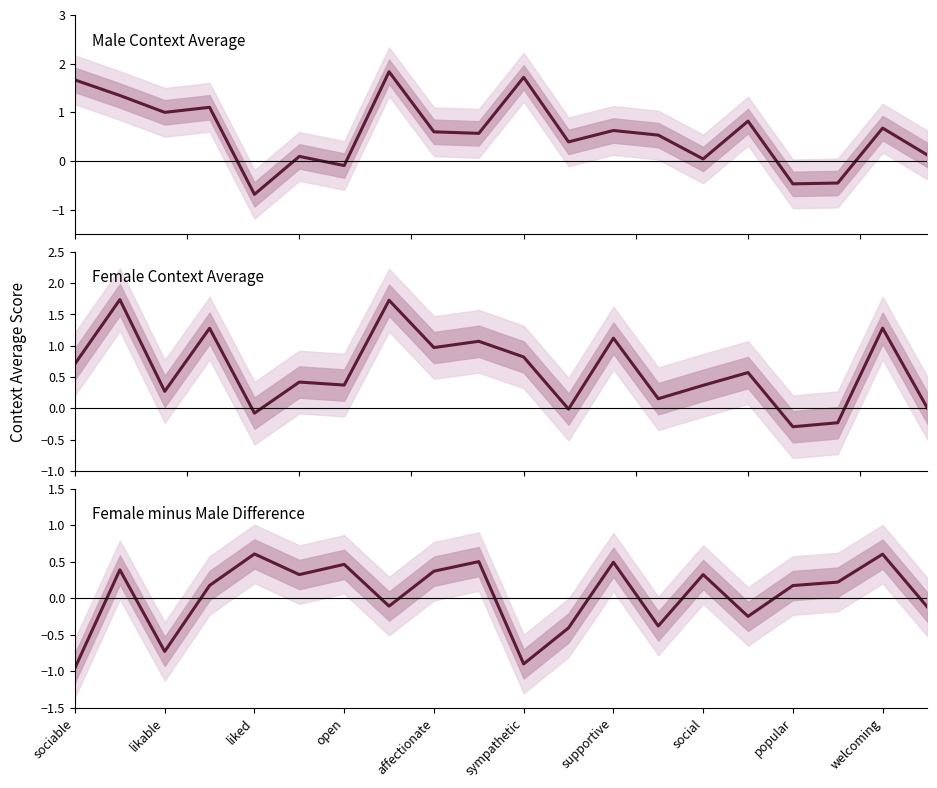

Reading left to right, transcribe all the data shown in this chart.

context_average_male: 1.7	1.3	1.0	1.1	-0.7	0.1	-0.1	1.8	0.6	0.6	1.7	0.4	0.6	0.5	0.0	0.8	-0.5	-0.4	0.7	0.1
context_average_female: 0.7	1.7	0.3	1.3	-0.1	0.4	0.4	1.7	1.0	1.1	0.8	-0.0	1.1	0.2	0.4	0.6	-0.3	-0.2	1.3	0.0
average_female-male: -1.0	0.4	-0.7	0.2	0.6	0.3	0.5	-0.1	0.4	0.5	-0.9	-0.4	0.5	-0.4	0.3	-0.2	0.2	0.2	0.6	-0.1